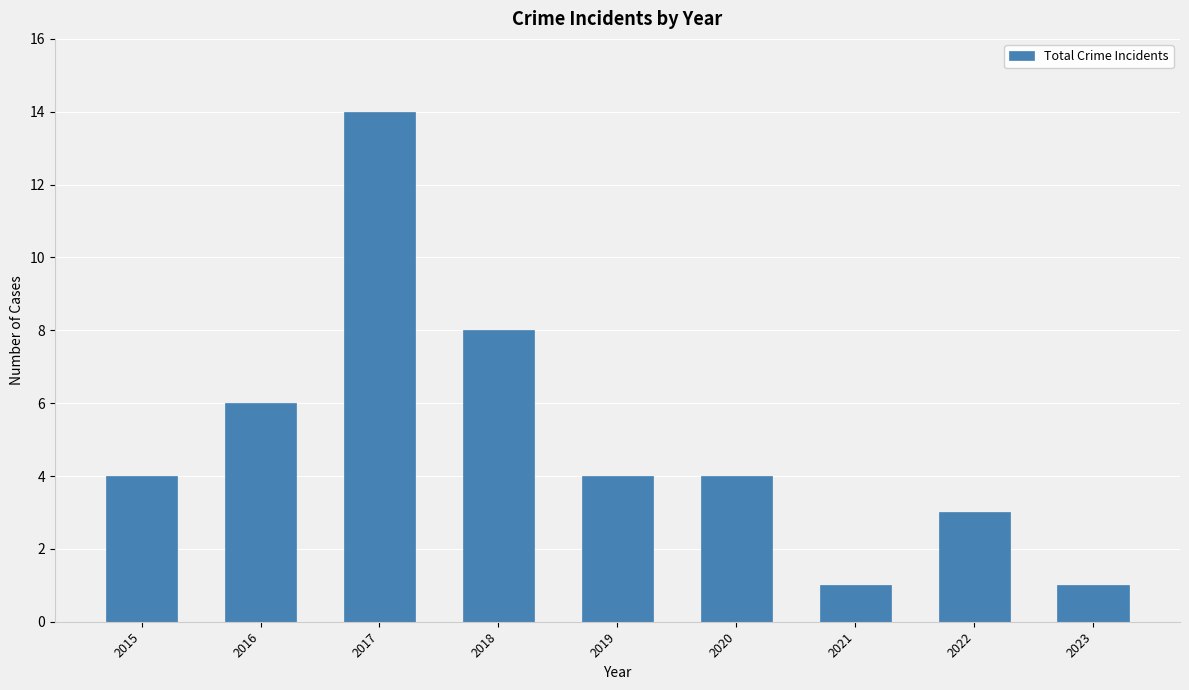

What is the value of the 9th bar from the left?

1